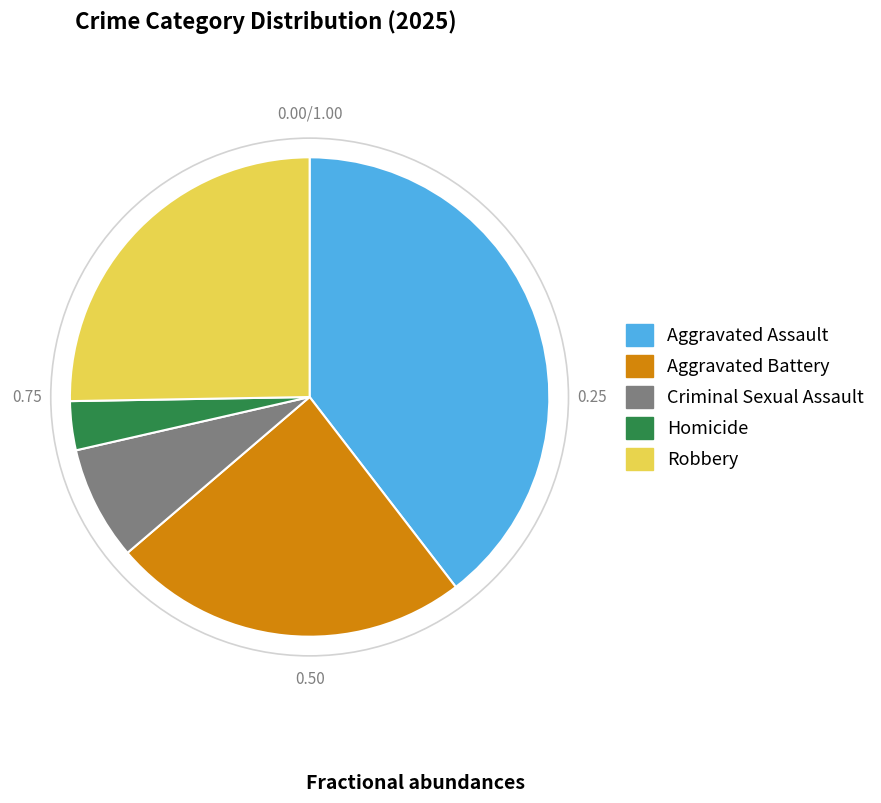

Which has a higher value, Homicide or Aggravated Assault?

Aggravated Assault